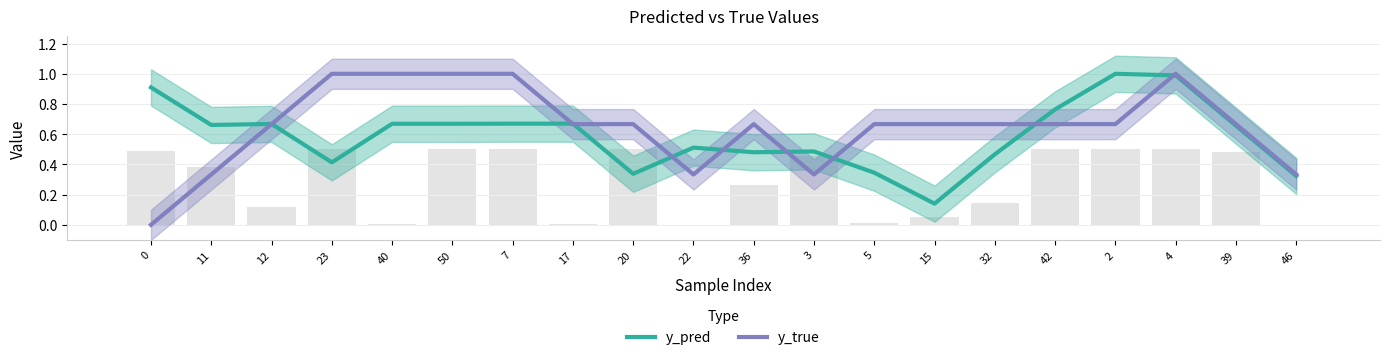

List the series in order of their peak value, lowest first.

y_pred, y_true